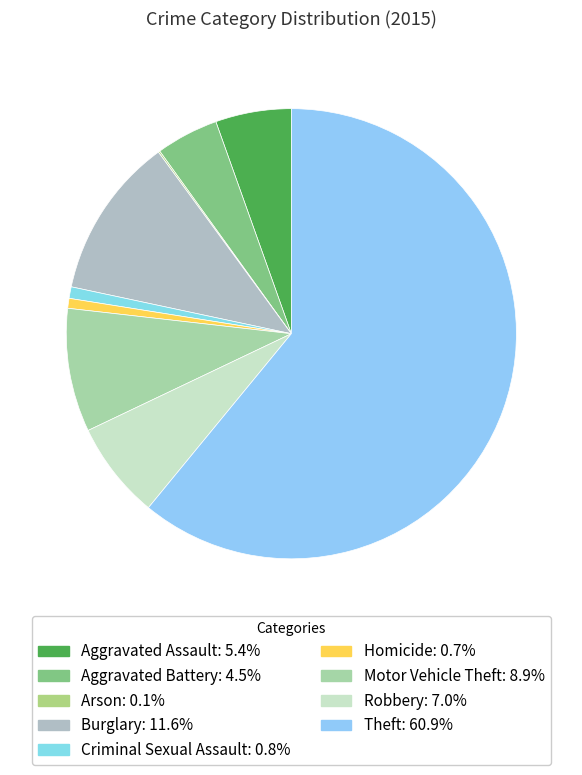

Between Criminal Sexual Assault and Homicide, which is larger?

Criminal Sexual Assault